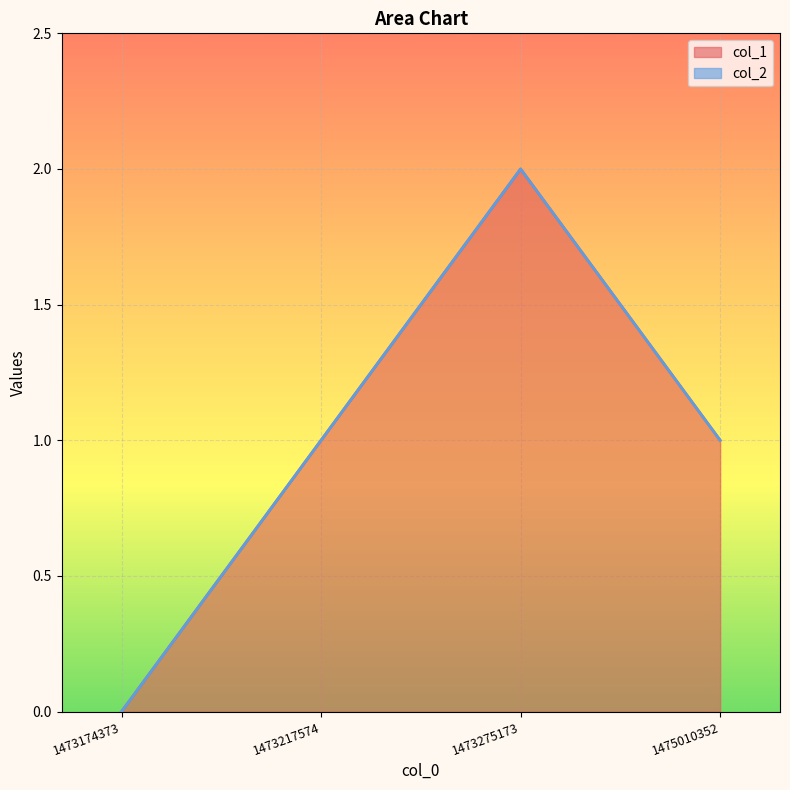

Is it true that col_1 equals 0 at 1473174373?

True